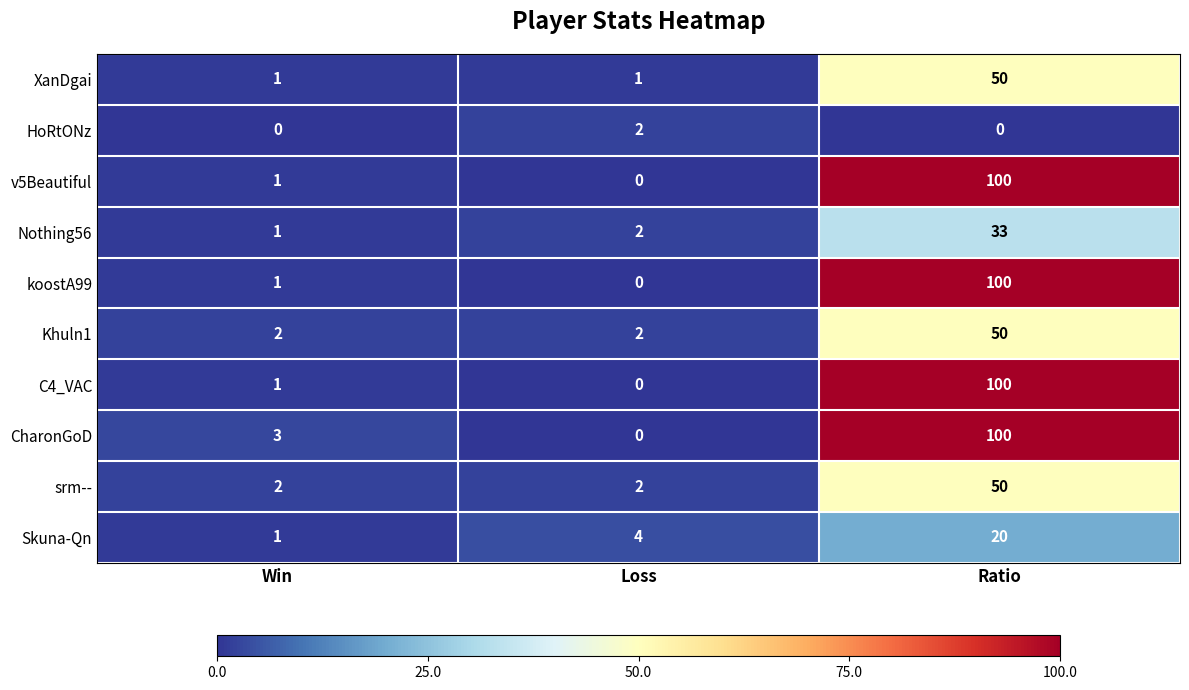

At which category is the sum across all series the highest?

Ratio